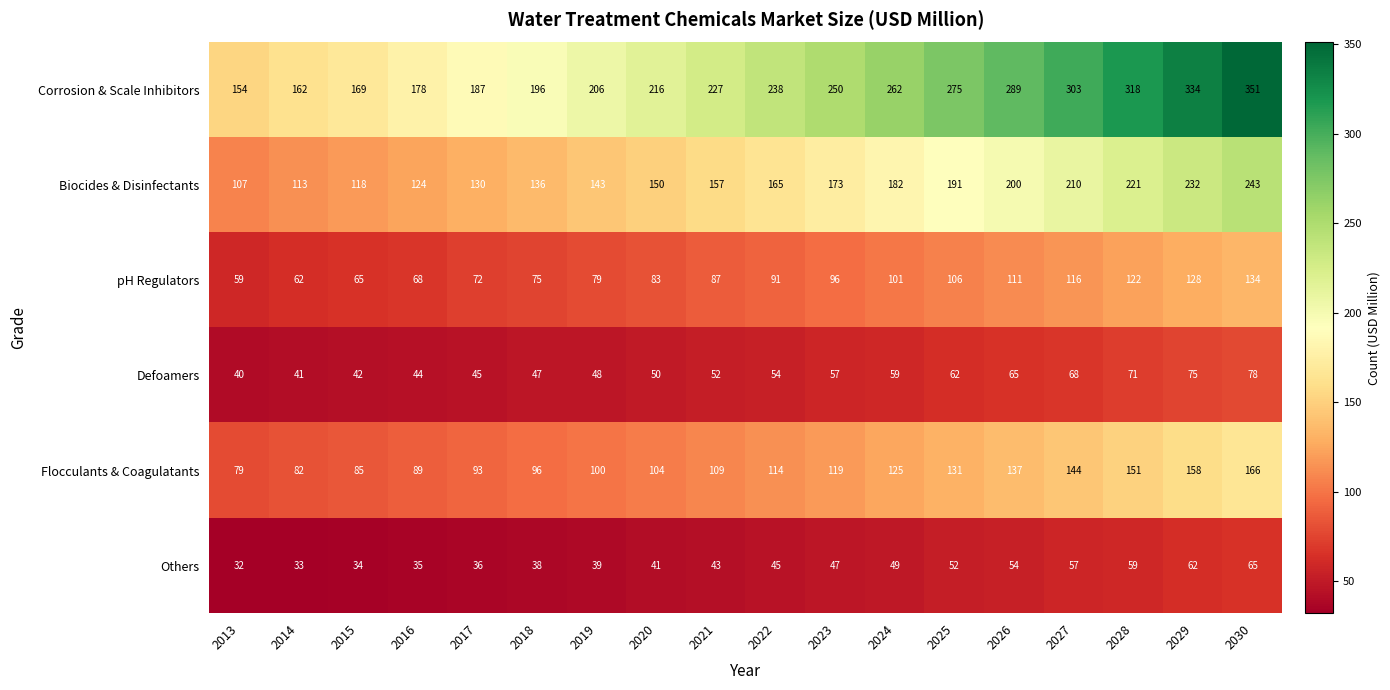

Which category has the lowest value in the Defoamers series?

2013